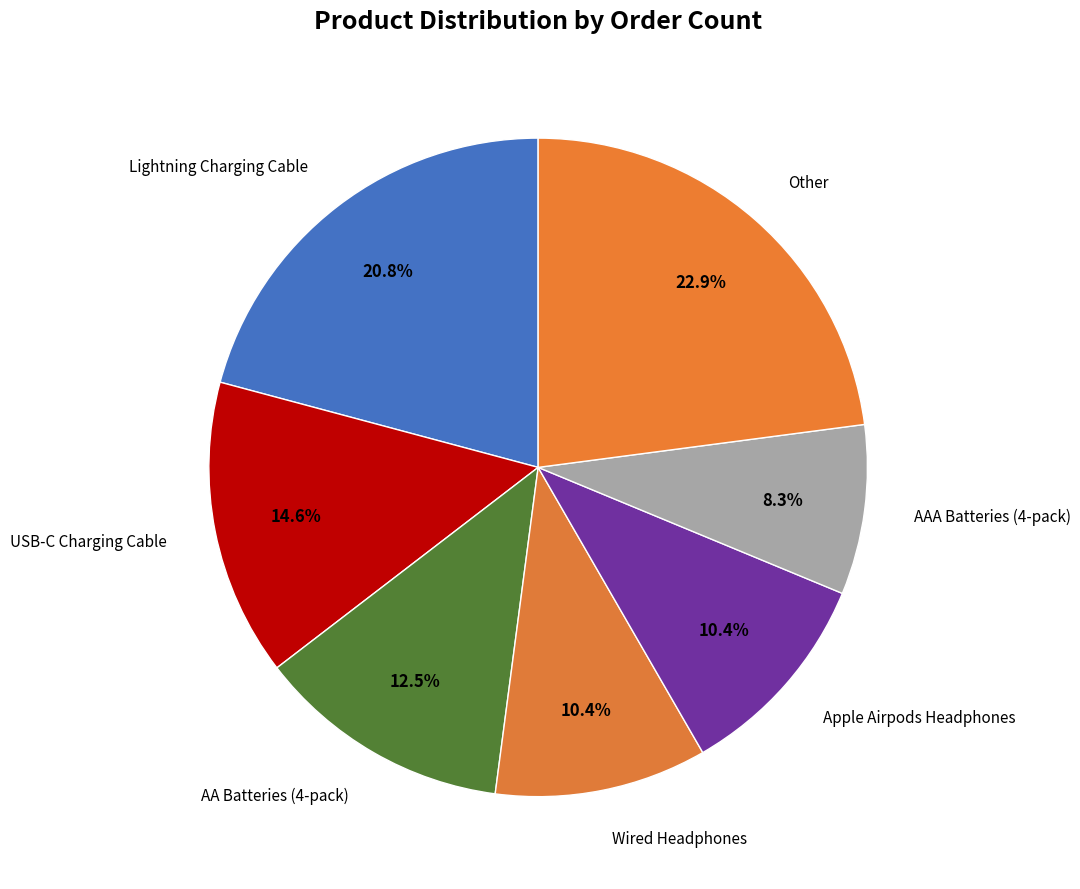

How many segments does this pie chart have?

7